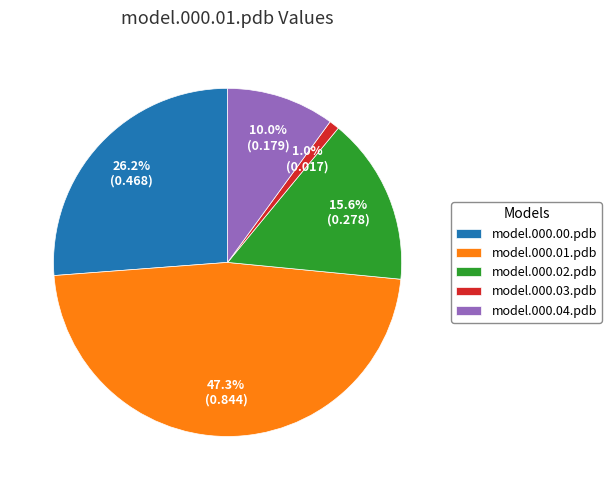

The model.000.02.pdb slice represents 16% of the pie. True or false?

True